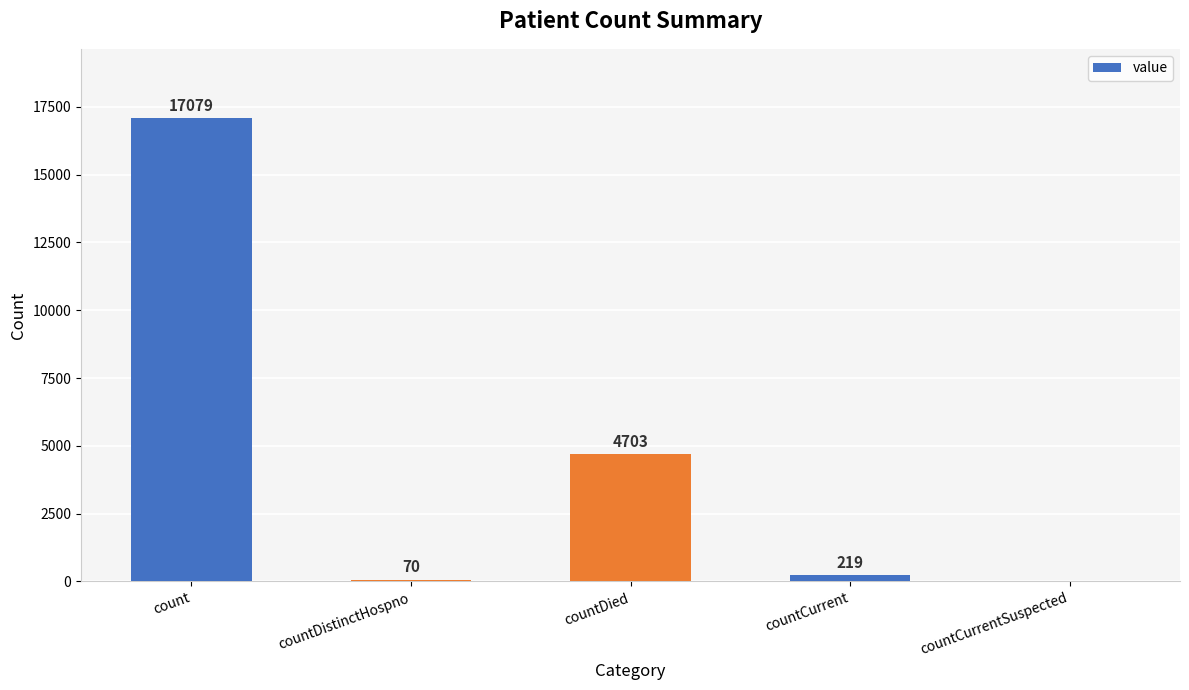

How many distinct data groups are displayed?

1